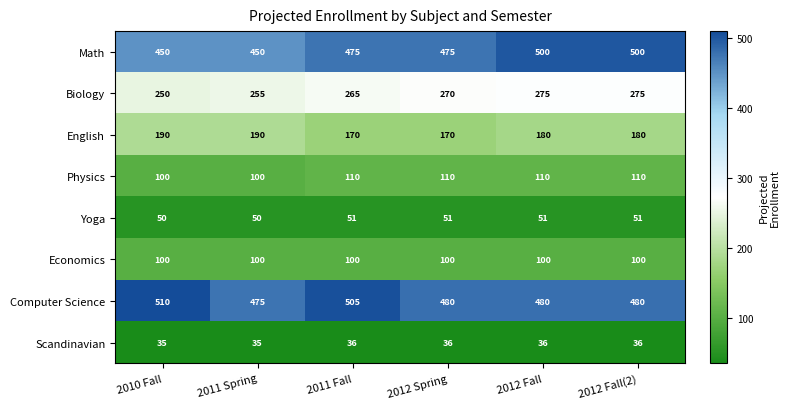

What is the average value of the Physics series?

107